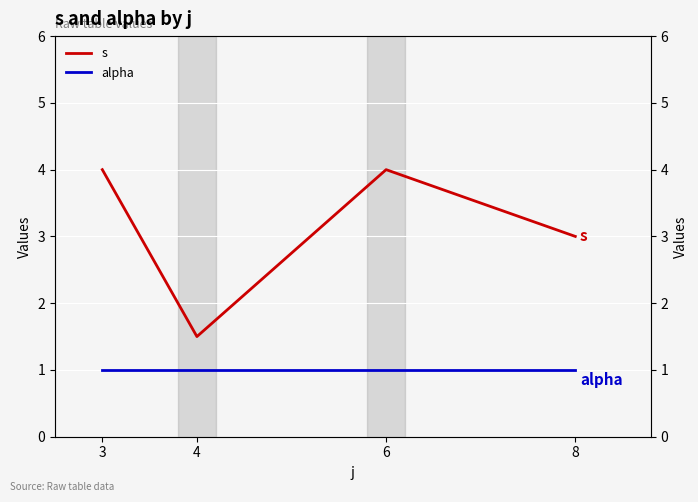

Which label corresponds to the smallest value in the chart?

3